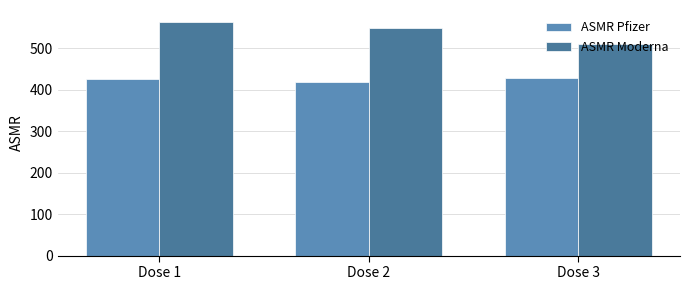

What is the smallest value displayed?

418.2